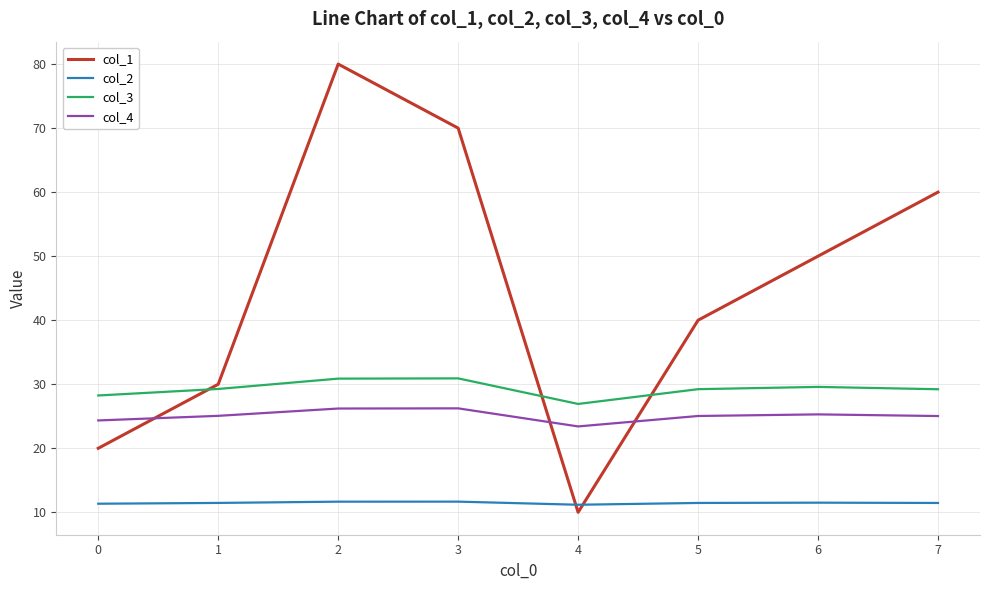

What is the average value of the col_3 series?

29.3